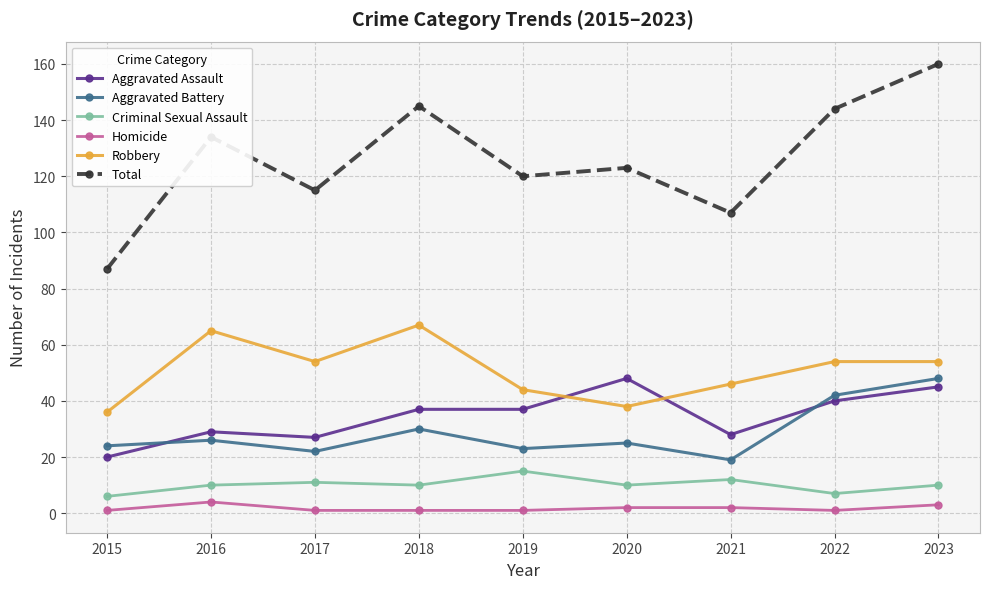

Does the chart have visible grid lines?

Yes